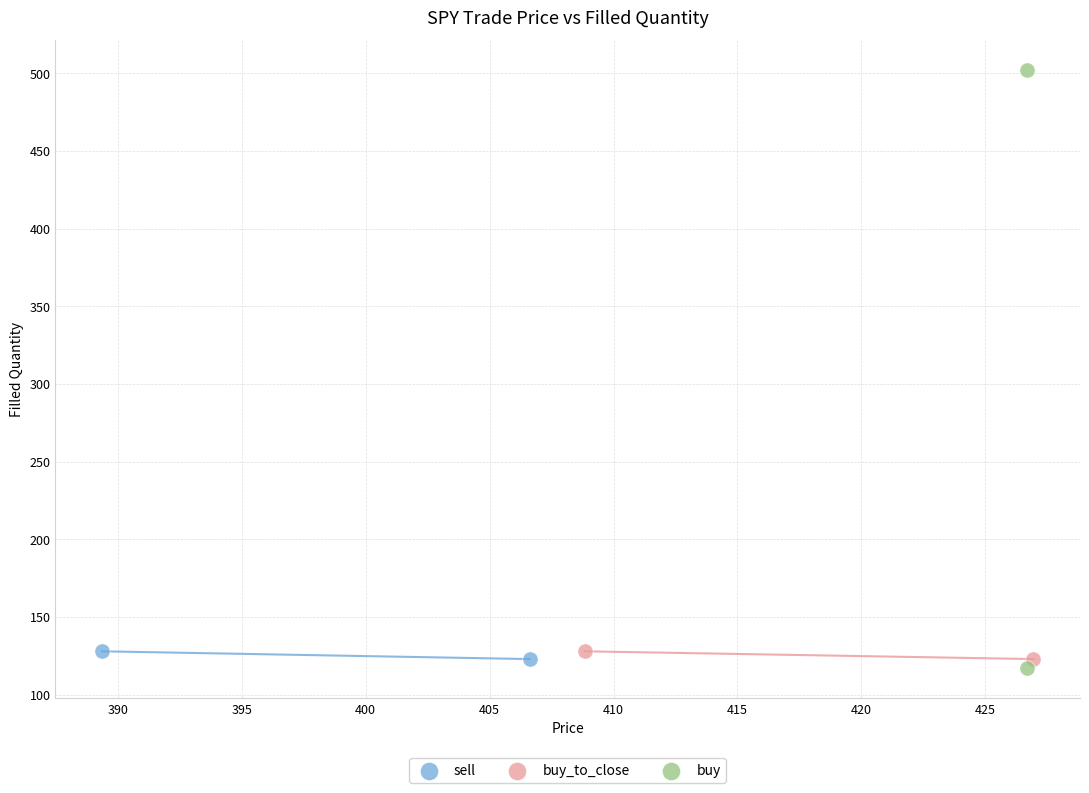

What are all the series names shown in the legend?

sell, buy_to_close, buy